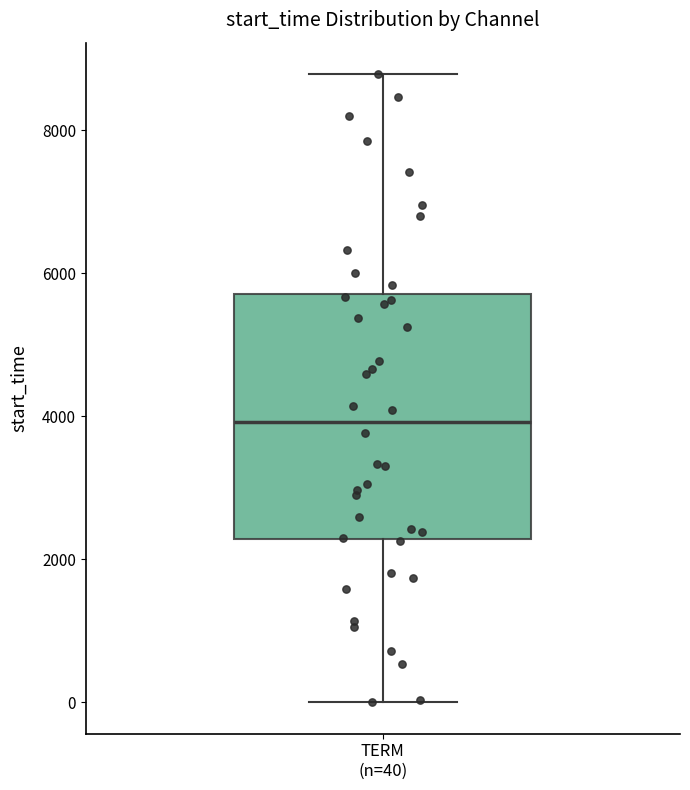

Where does the lower whisker of the box for TERM (n=40) end on the y-axis? The values are not printed on the chart, so give them approximately, as read against the axis.

0